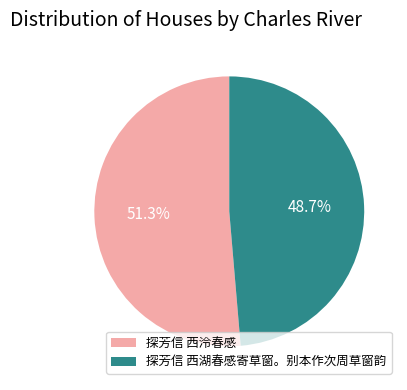

Which category has the biggest portion of the pie?

探芳信 西泠春感